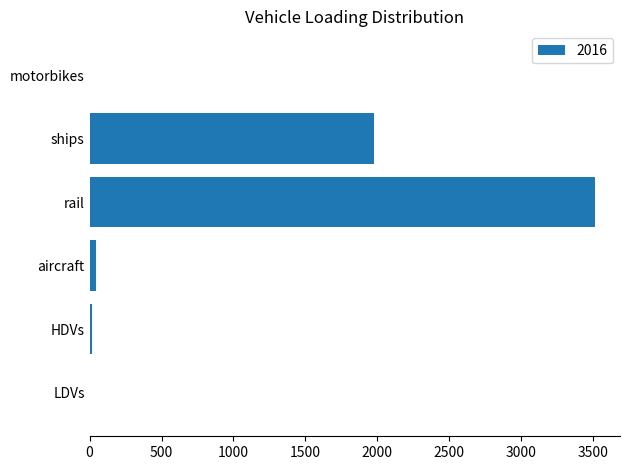

What is the greatest value displayed?

3512.4